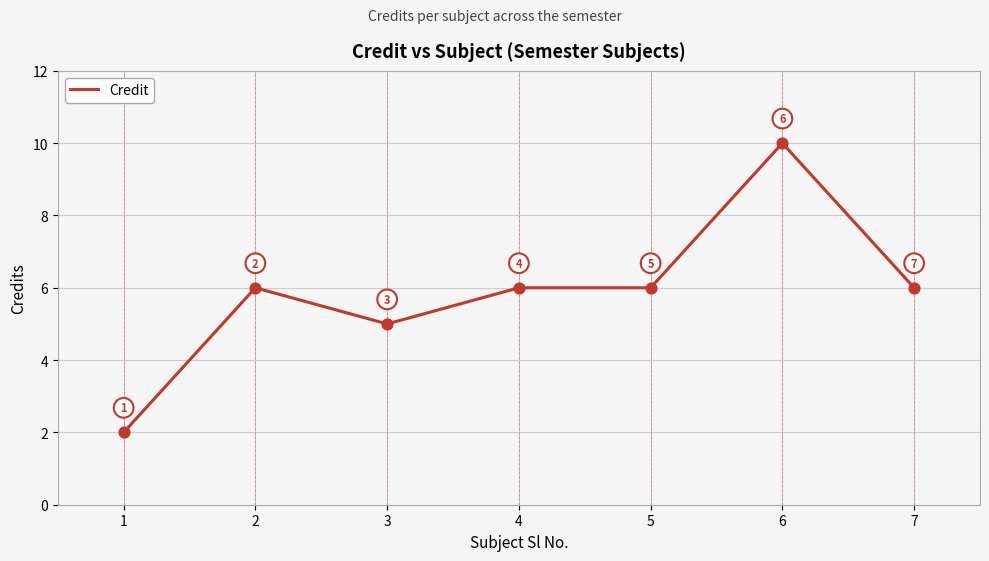

Approximately how many times larger is the value at 3 compared to 6?

0.5